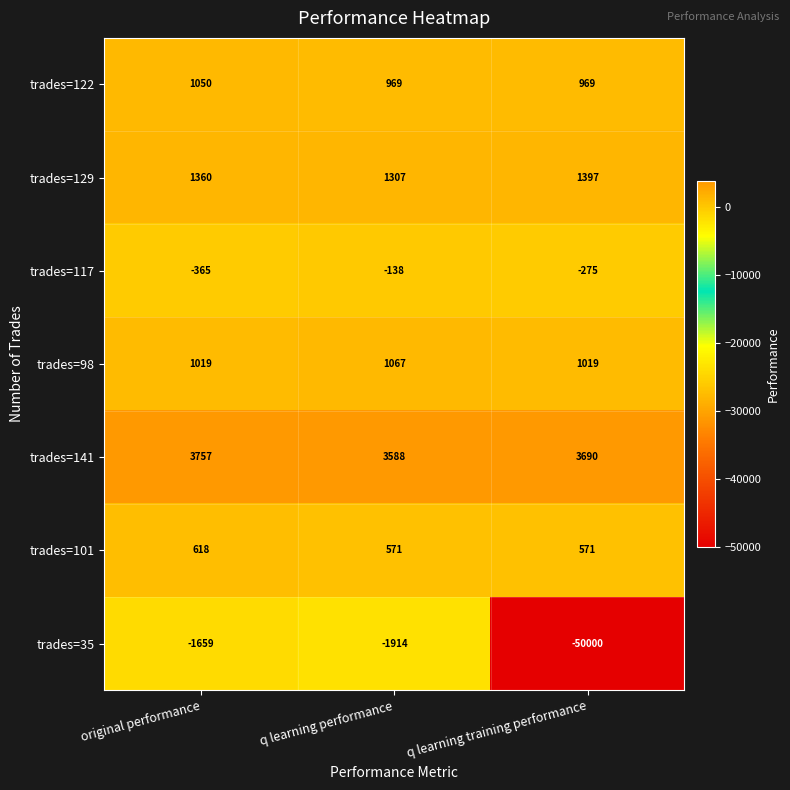

Is the value of trades=141 at q learning training performance greater than the value of trades=35 at q learning performance?

Yes